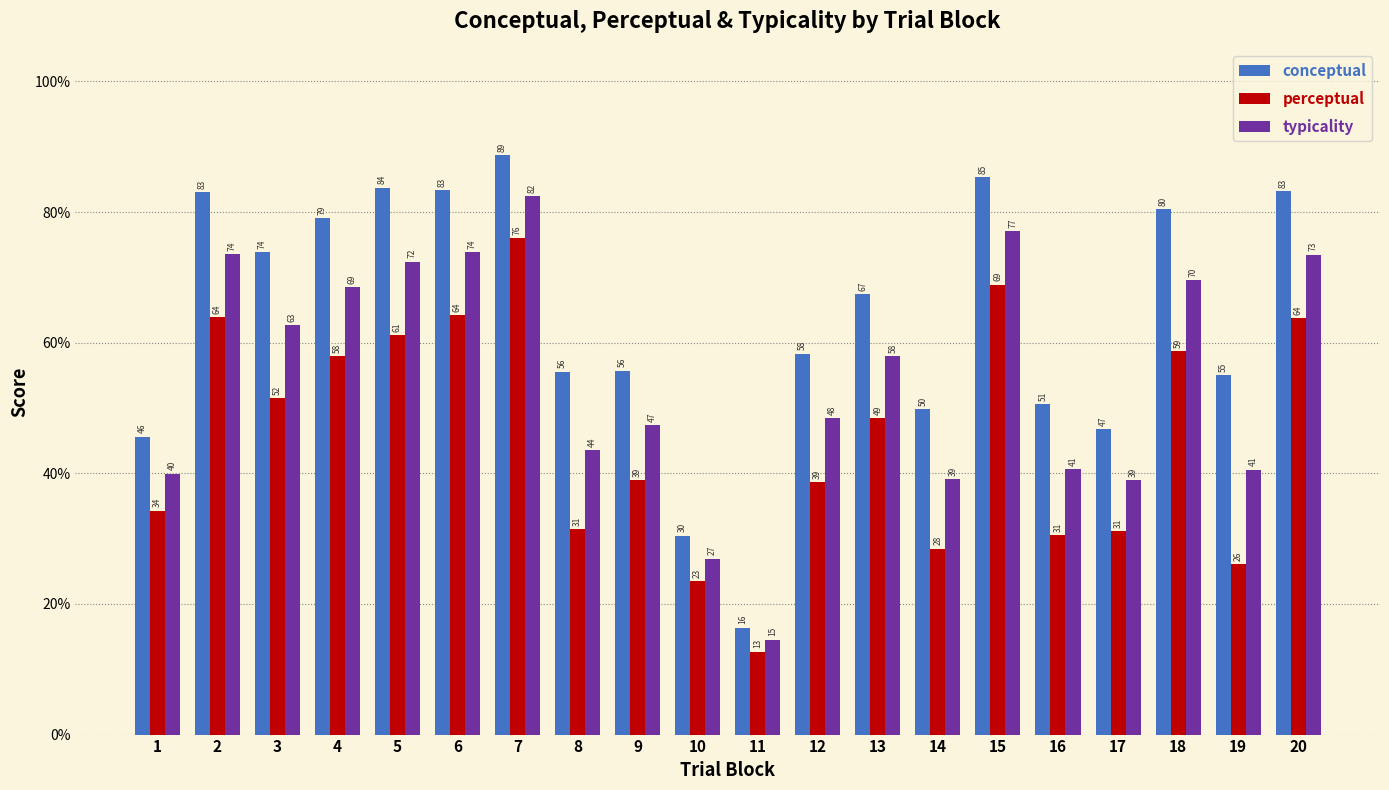

Is it true that perceptual equals 31.4 at 8?

True